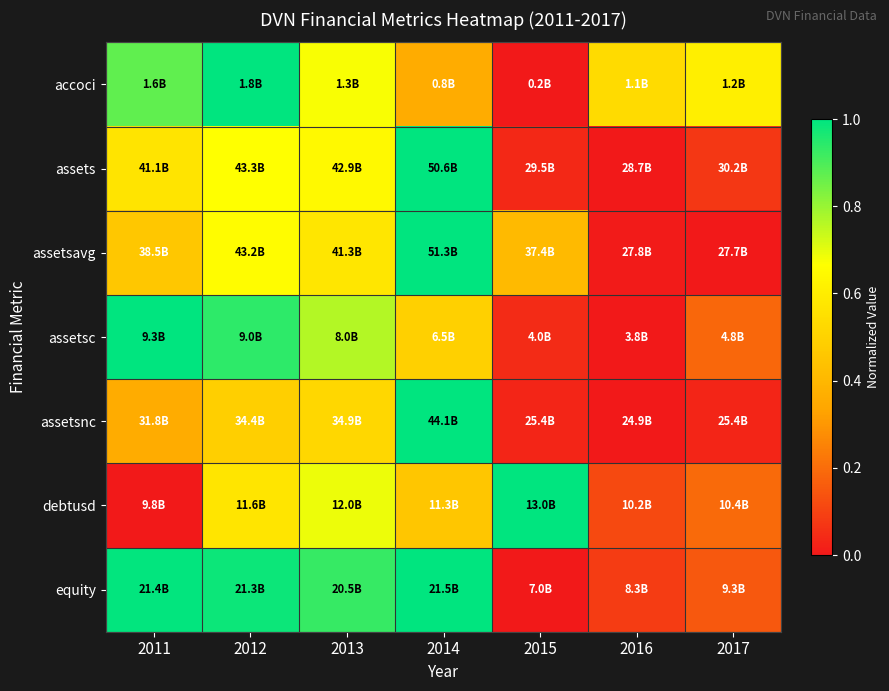

What is the spread (max minus min) of values at 2014?

0.6